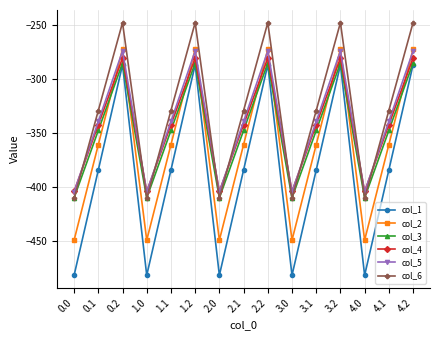

Between 0.1 and 2.2, which series saw the biggest shift?

col_1